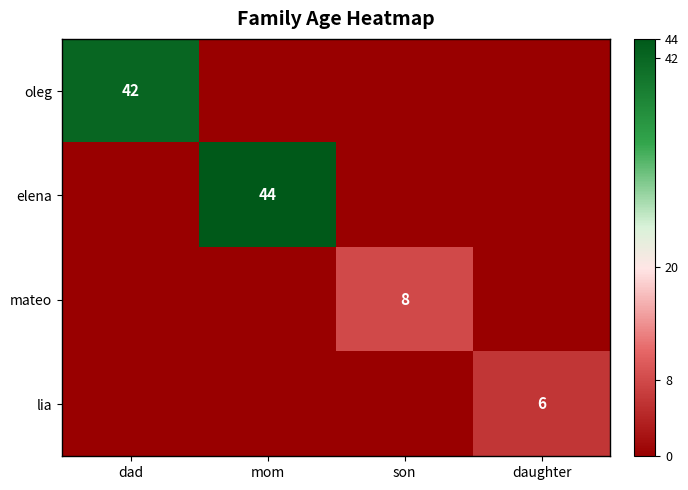

The lia series shows 2 at daughter. True or false?

False